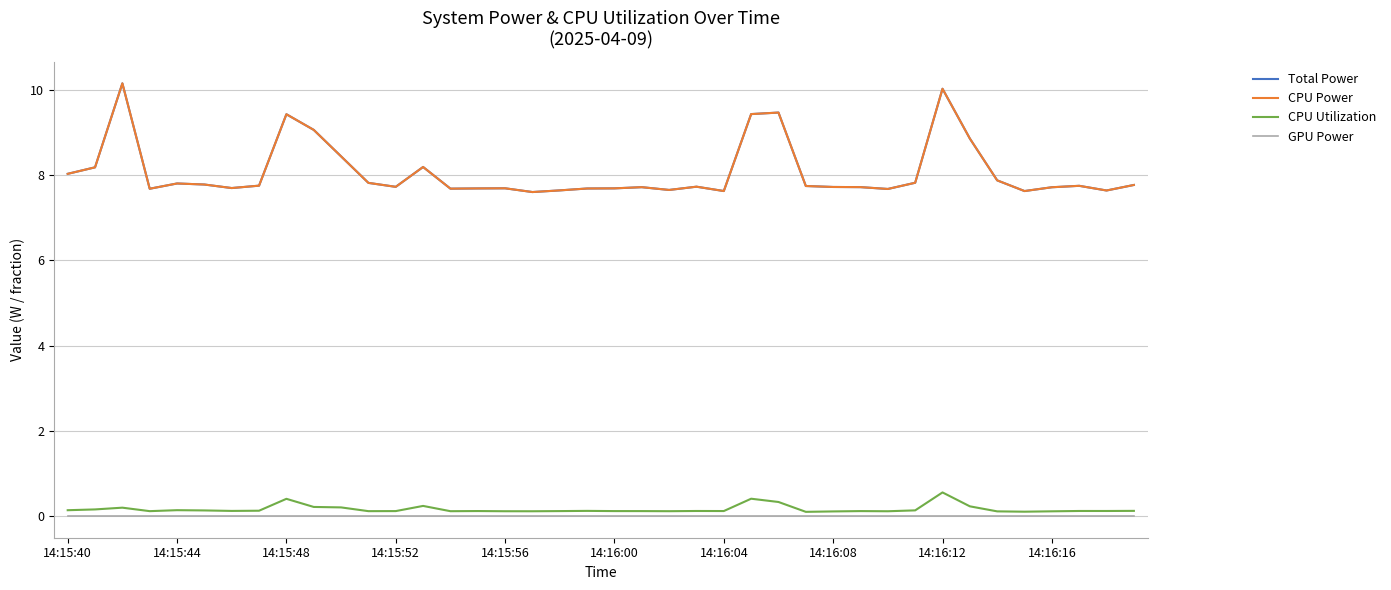

At which category is the sum across all series the highest?

14:16:12